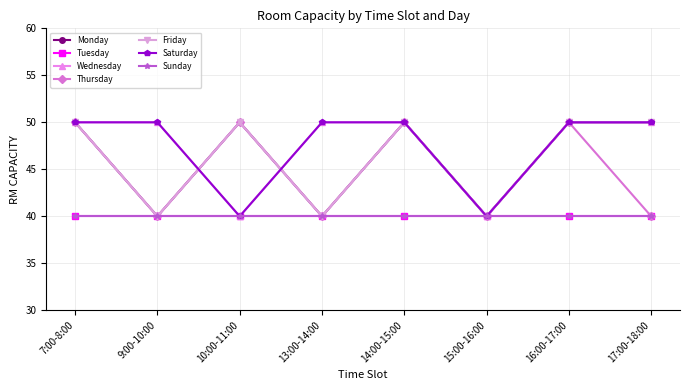

Which series has the widest spread of values?

Monday